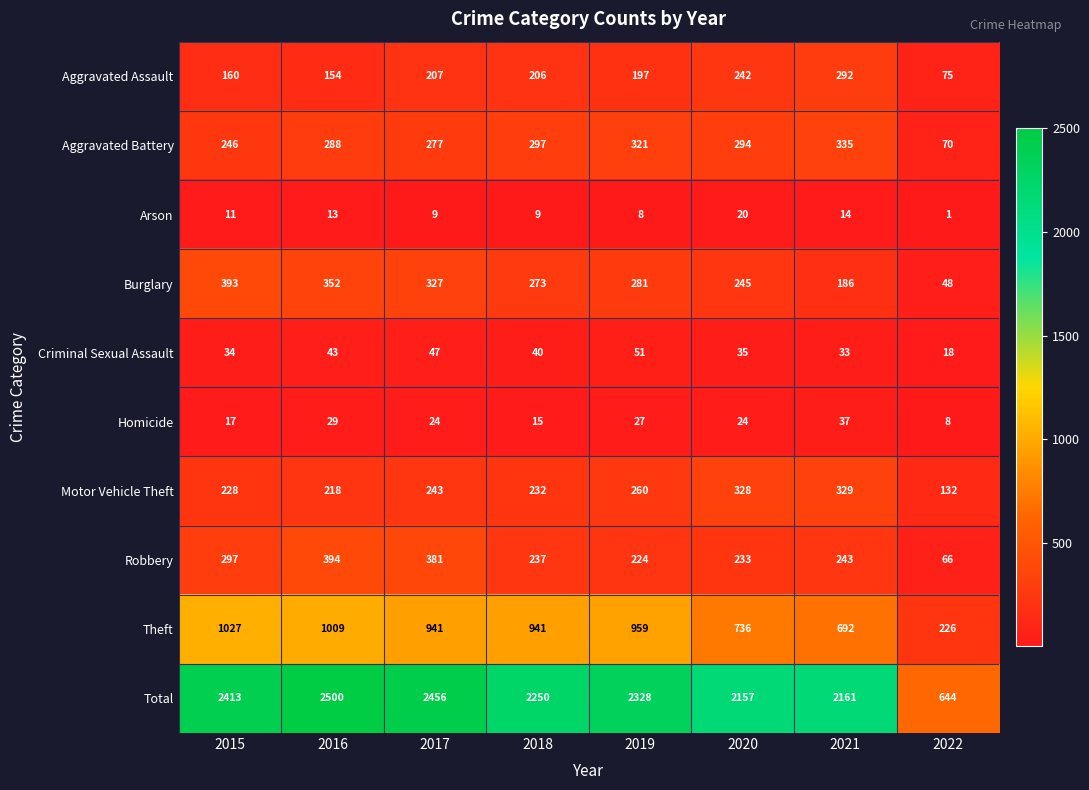

Which series has the widest spread of values?

Total